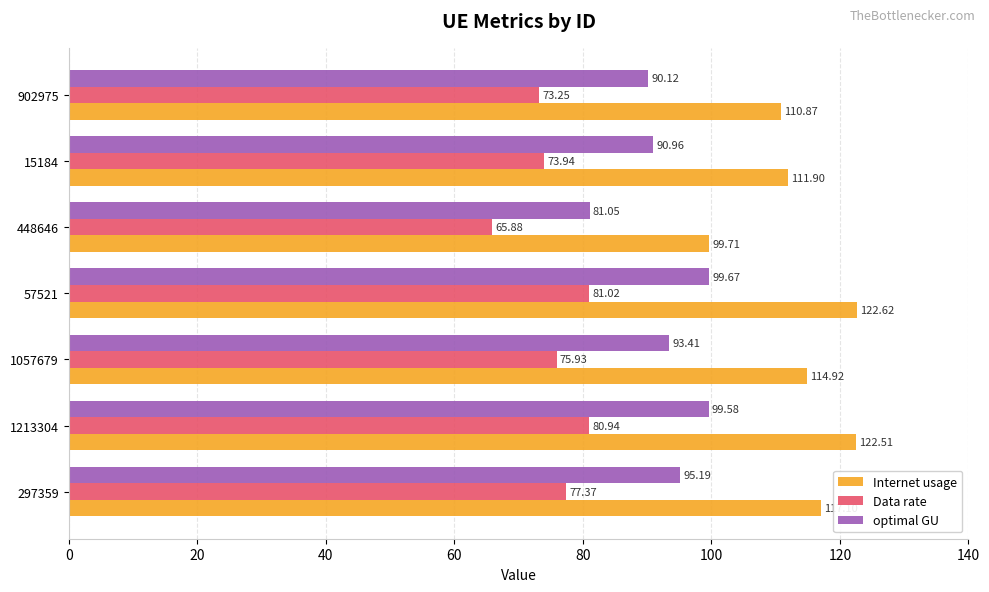

Between 297359 and 15184, which series saw the biggest shift?

Internet usage